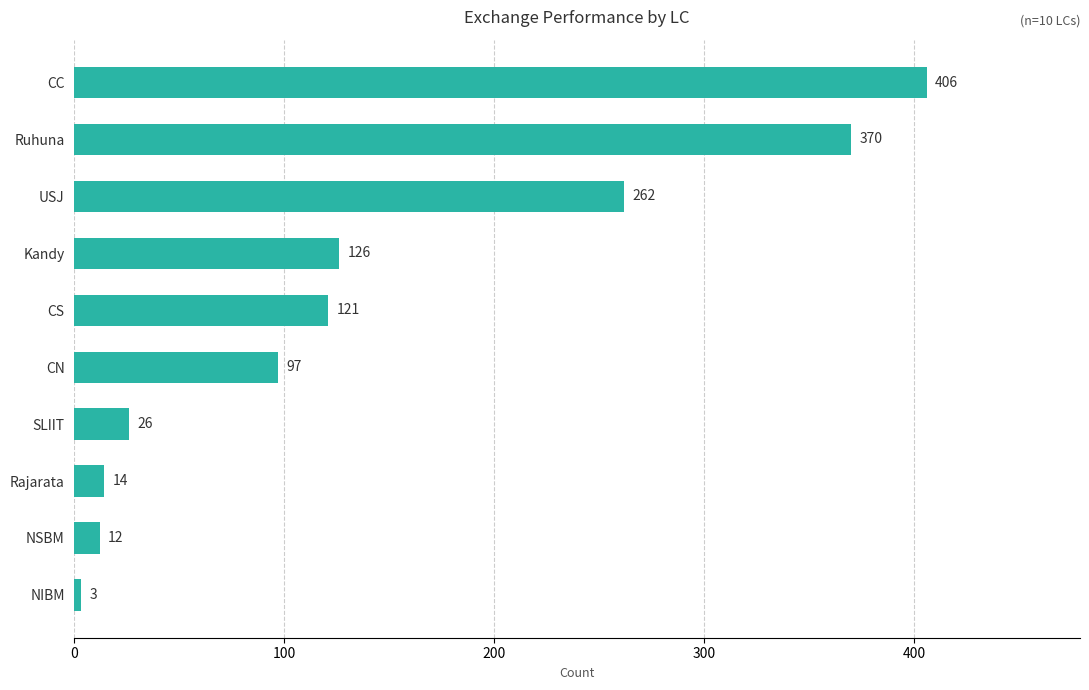

List the labels in order of value, smallest first.

NIBM, NSBM, Rajarata, SLIIT, CN, CS, Kandy, USJ, Ruhuna, CC